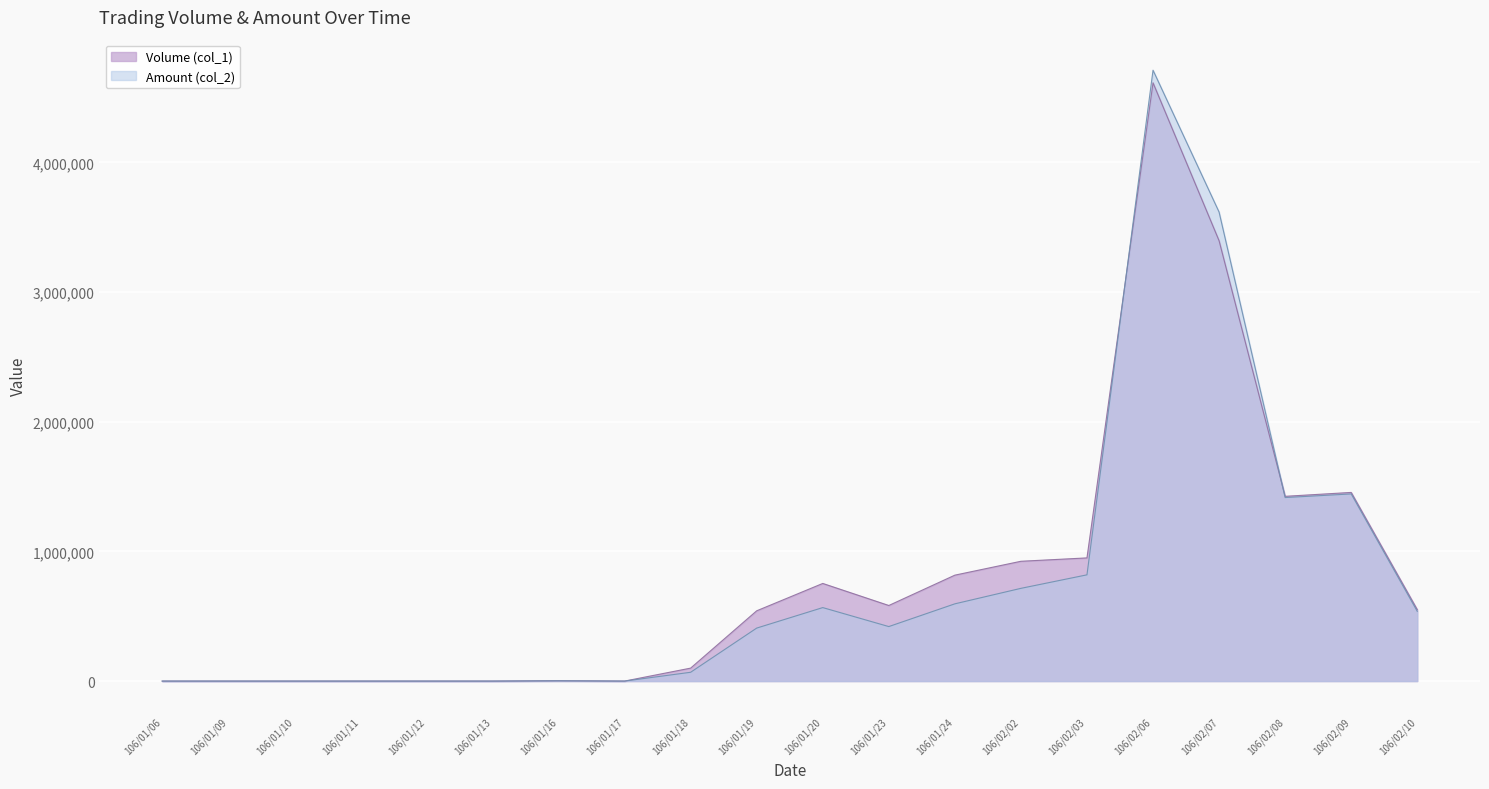

Which series has the largest total across all categories?

Volume (col_1)